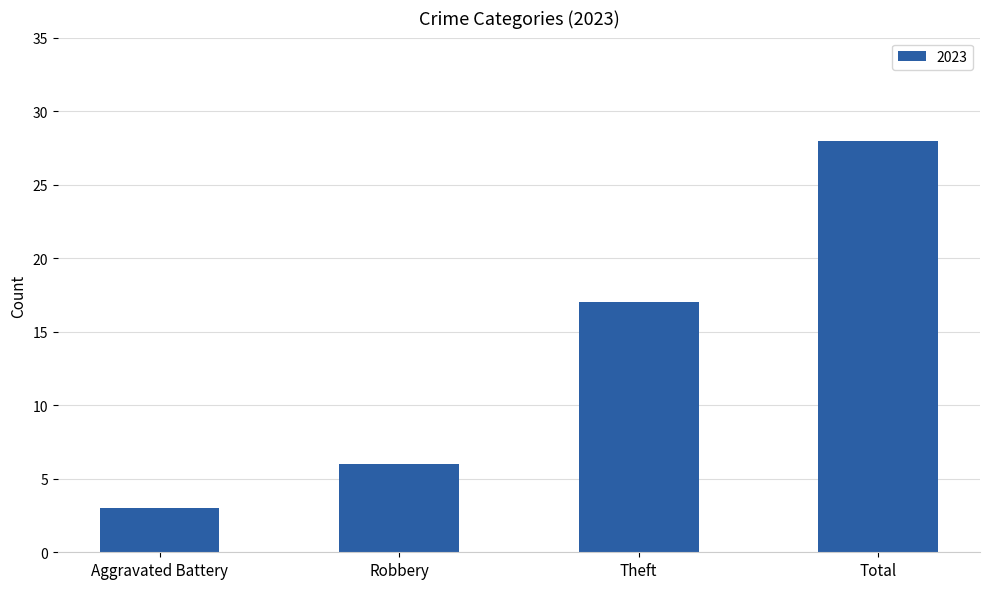

True or false: the data shows 9 at Robbery.

False